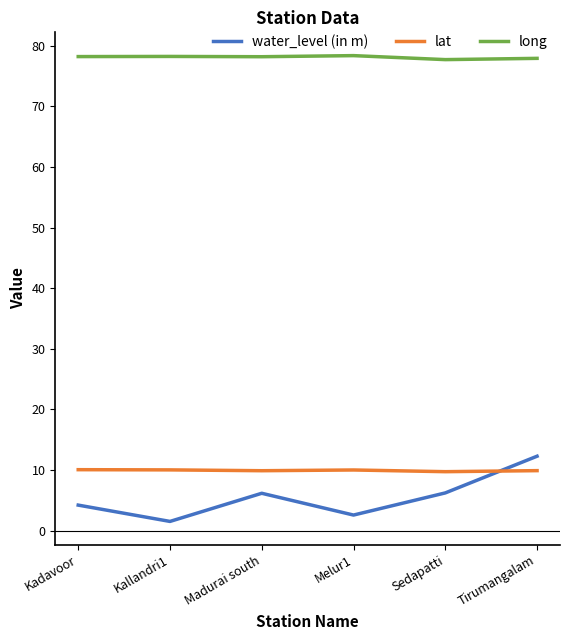

The long series shows 40.1 at Kadavoor. True or false?

False